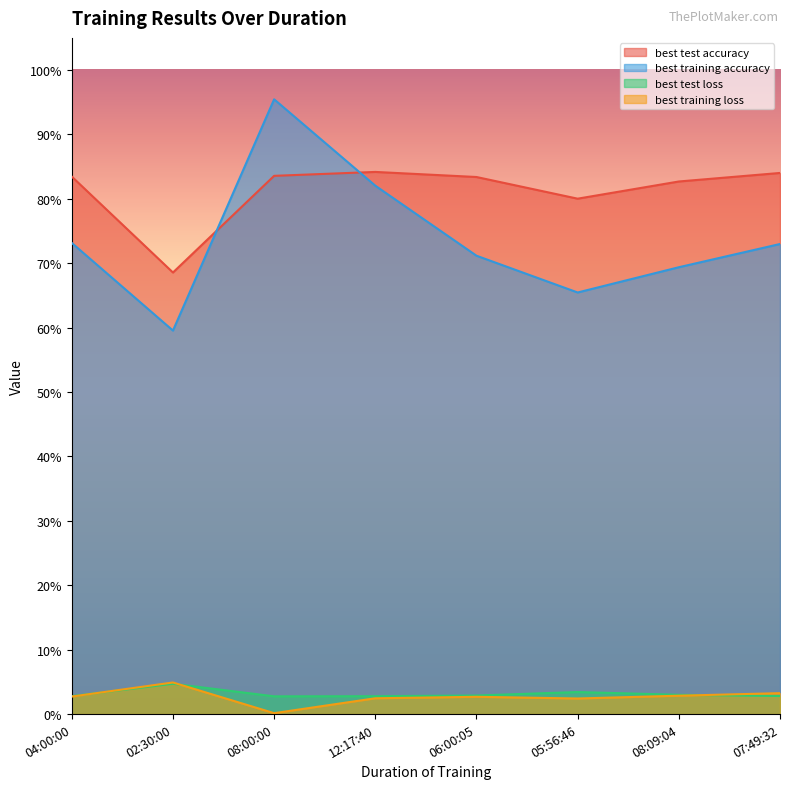

True or false: best training loss and best training accuracy intersect in this chart.

False